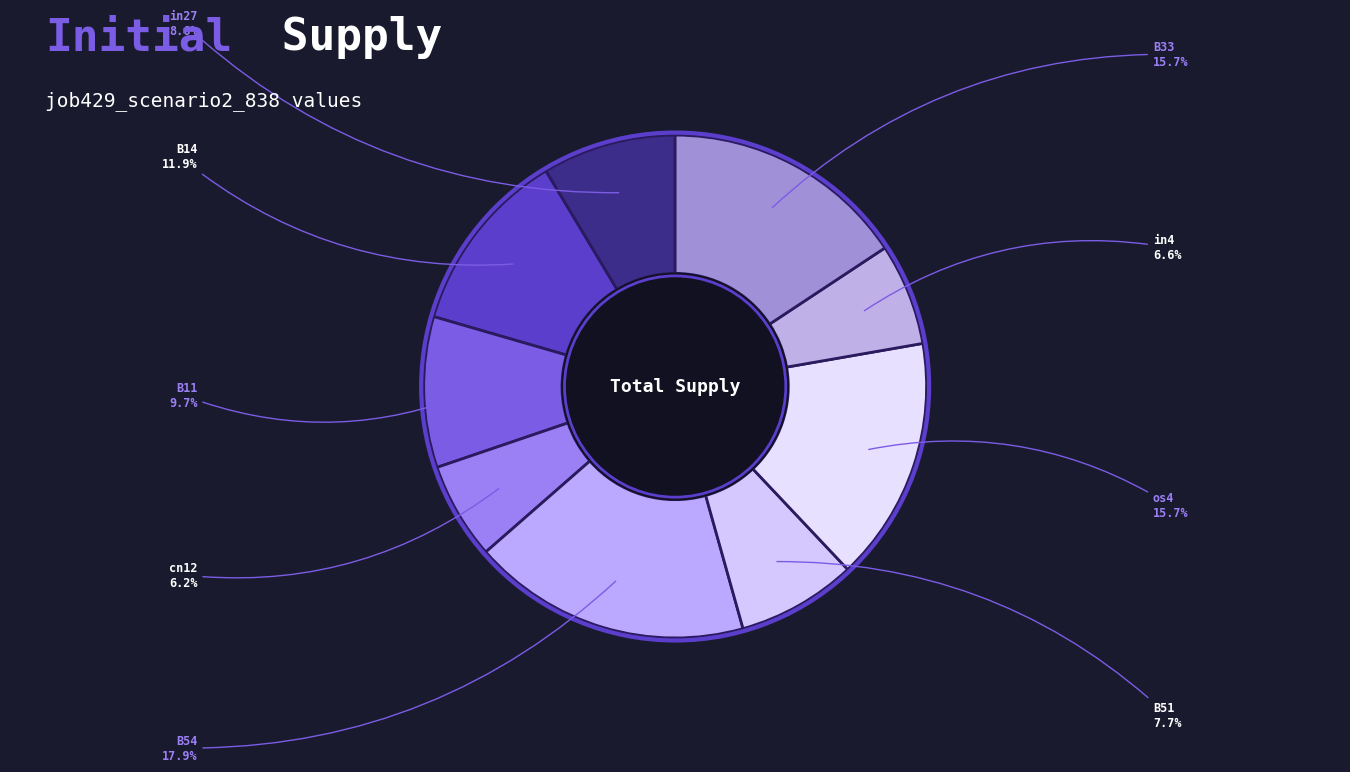

What percentage is the B54 slice, to the nearest percent?

18%